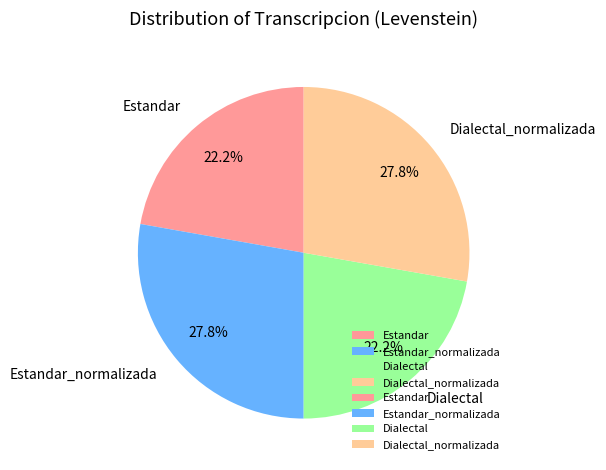

What percentage do Estandar and Dialectal_normalizada together represent?

50.0%